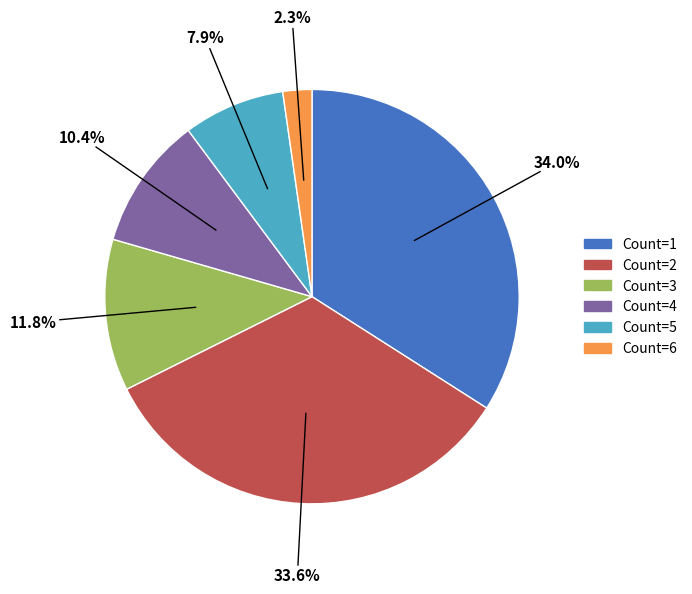

Combined, do Count=6 and Count=4 account for over 50%?

No